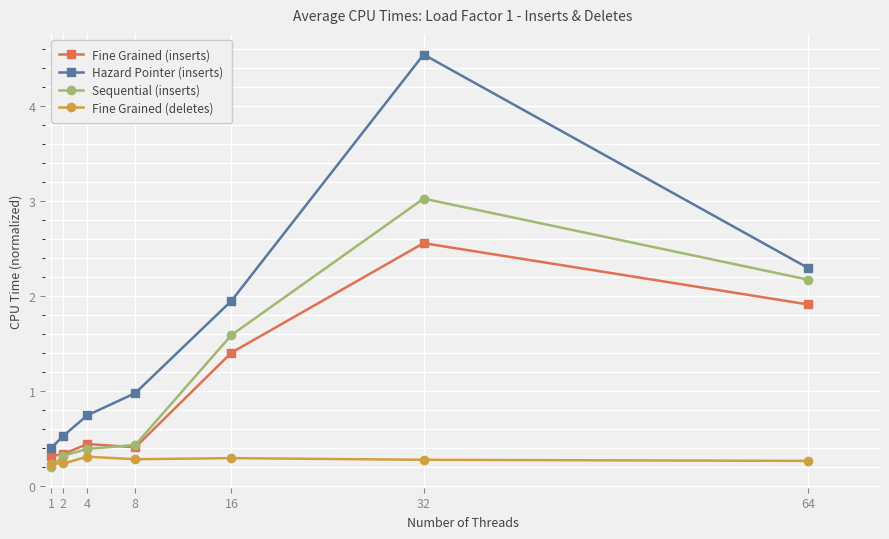

What is the lowest value of the Fine Grained (deletes) series?

0.2